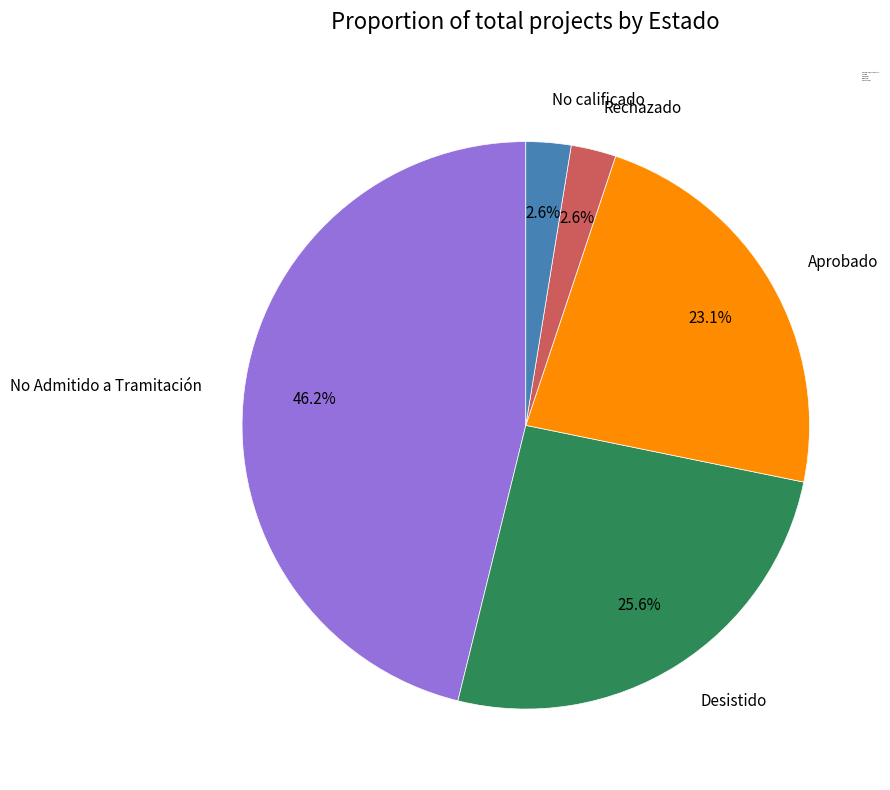

How many slices are in this pie chart?

5